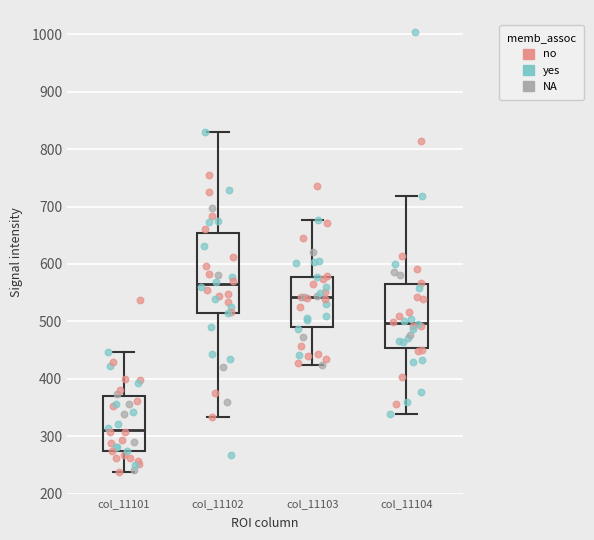

Where does the lower whisker of the box for col_11101 end on the y-axis? The values are not printed on the chart, so give them approximately, as read against the axis.

240